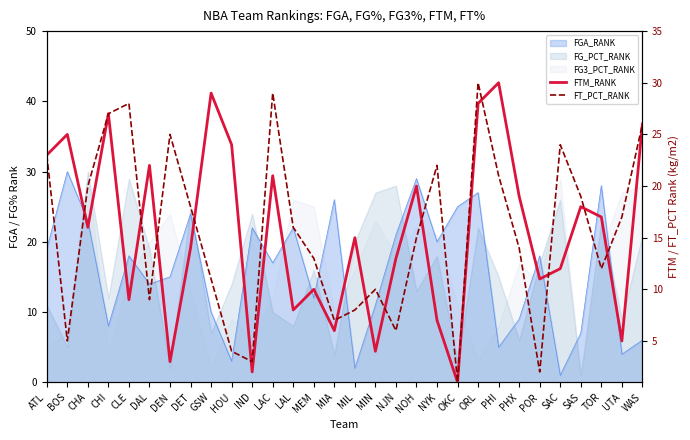

At which label does FT_PCT_RANK reach its minimum?

OKC